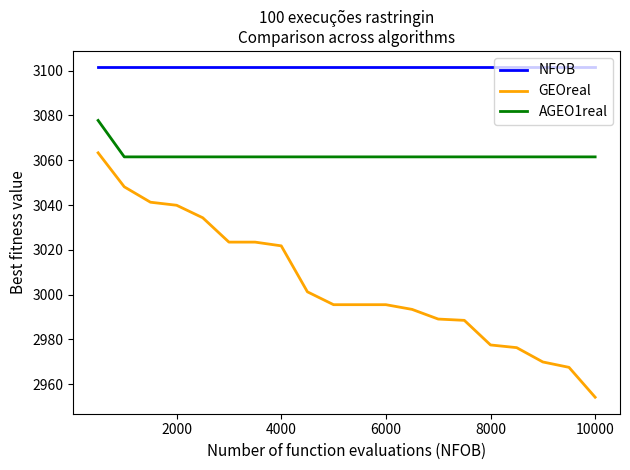

Rank the series by their maximum value, from highest to lowest.

NFOB, AGEO1real, GEOreal